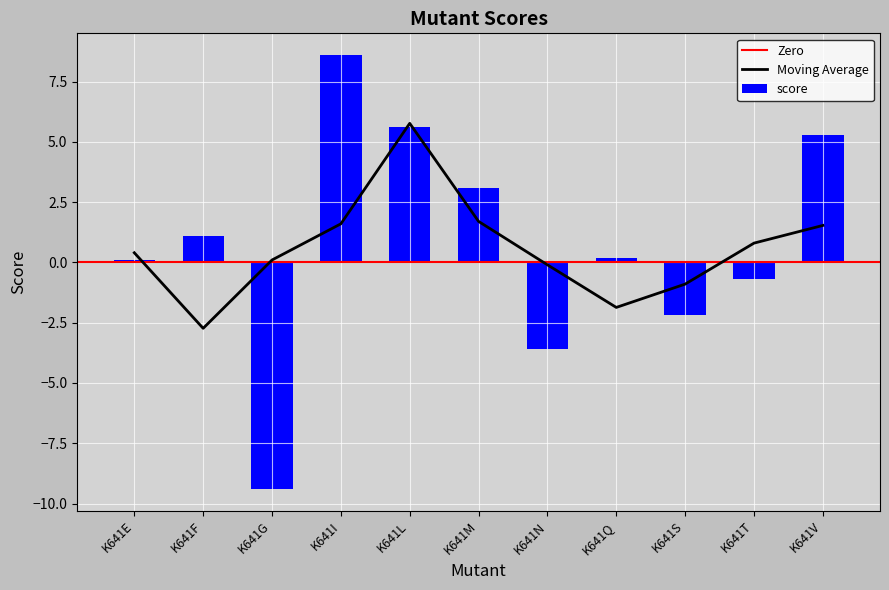

Does the chart contain any negative values?

Yes